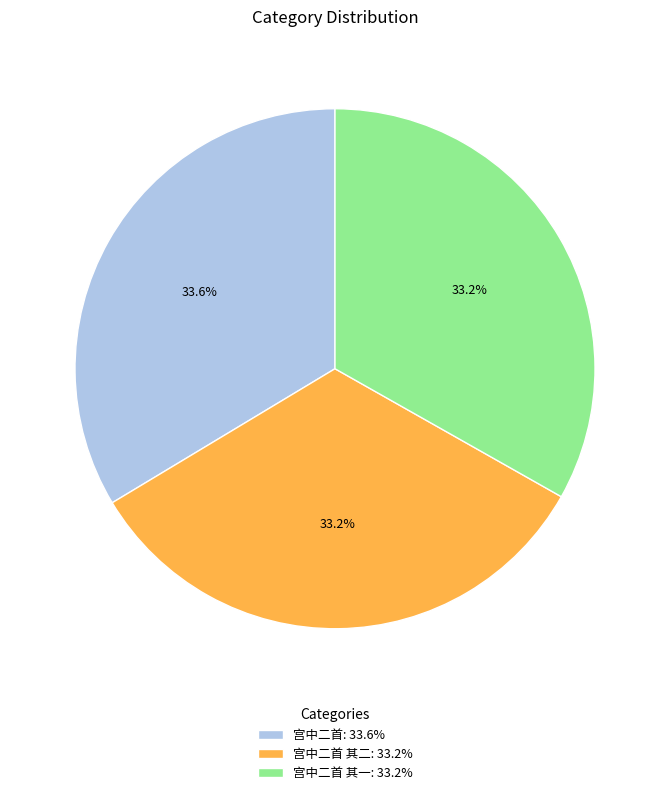

Does any single category account for the majority?

No